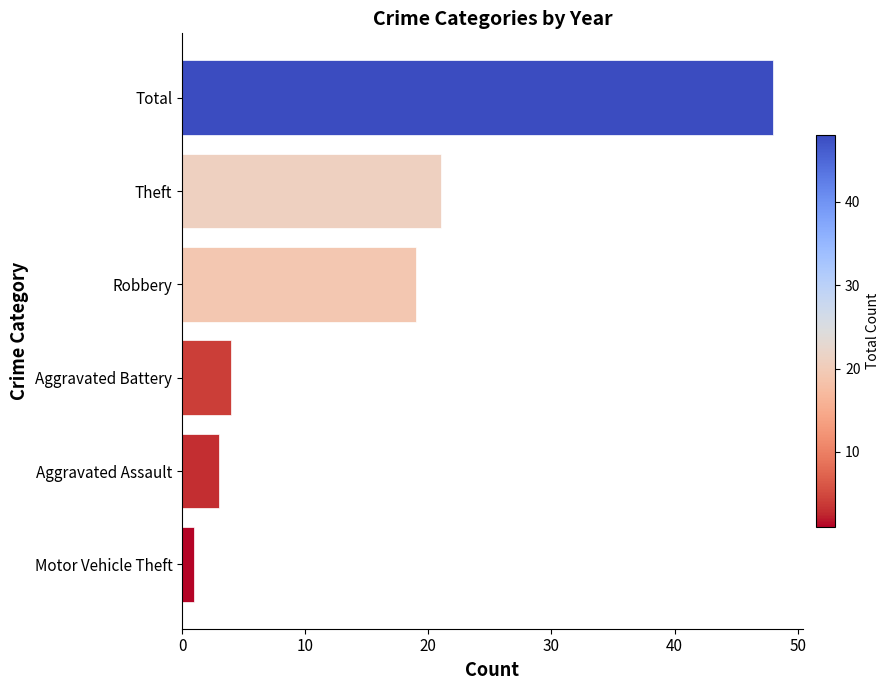

Reading bottom to top, transcribe all the data shown in this chart.

Motor Vehicle Theft=1	Aggravated Assault=3	Aggravated Battery=4	Robbery=19	Theft=21	Total=48